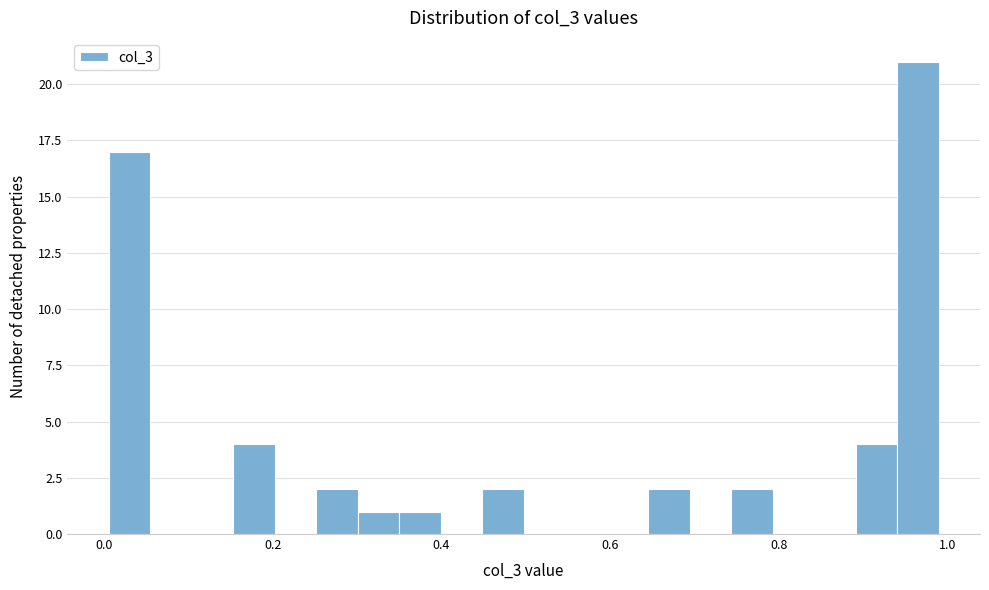

Read against the x-axis, roughly where is the centre of the tallest bar?

0.96